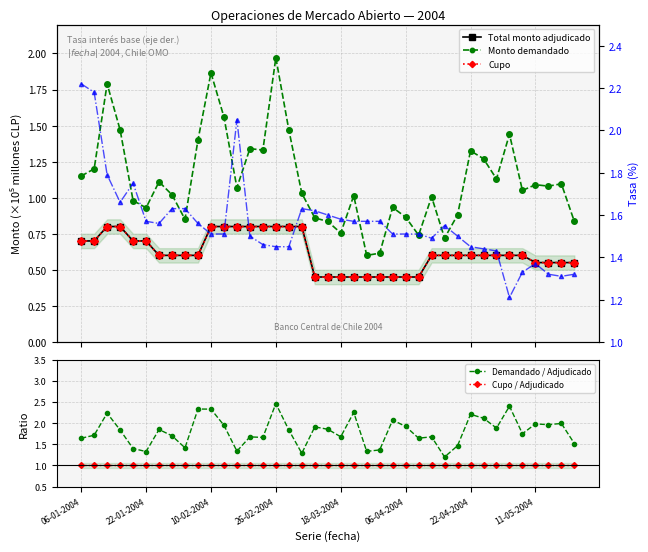

True or false: Demandado / Adjudicado has more than 0 interior local peaks.

True